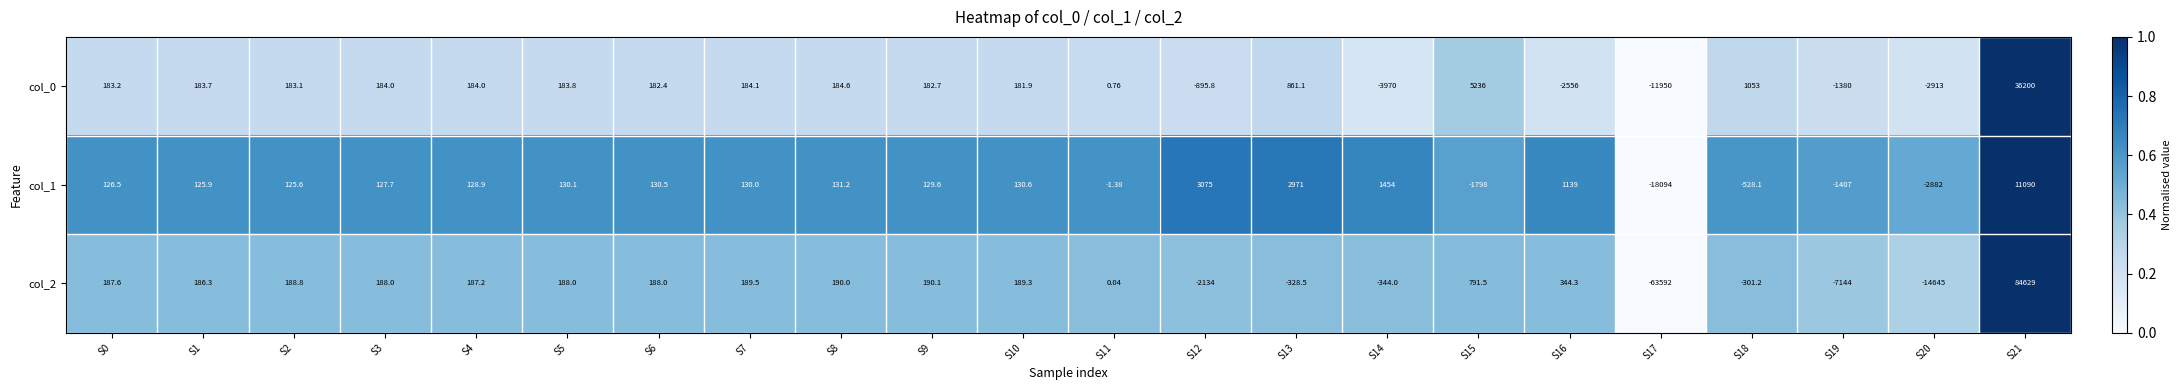

Is the value of col_0 at S2 greater than the value of col_2 at S10?

No